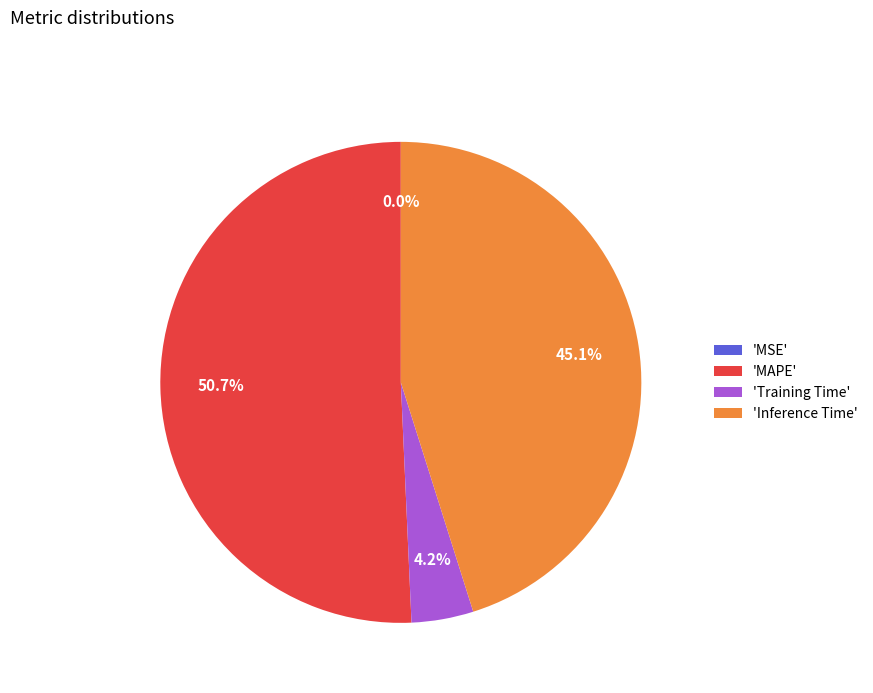

What is the largest slice in the pie chart?

'MAPE'